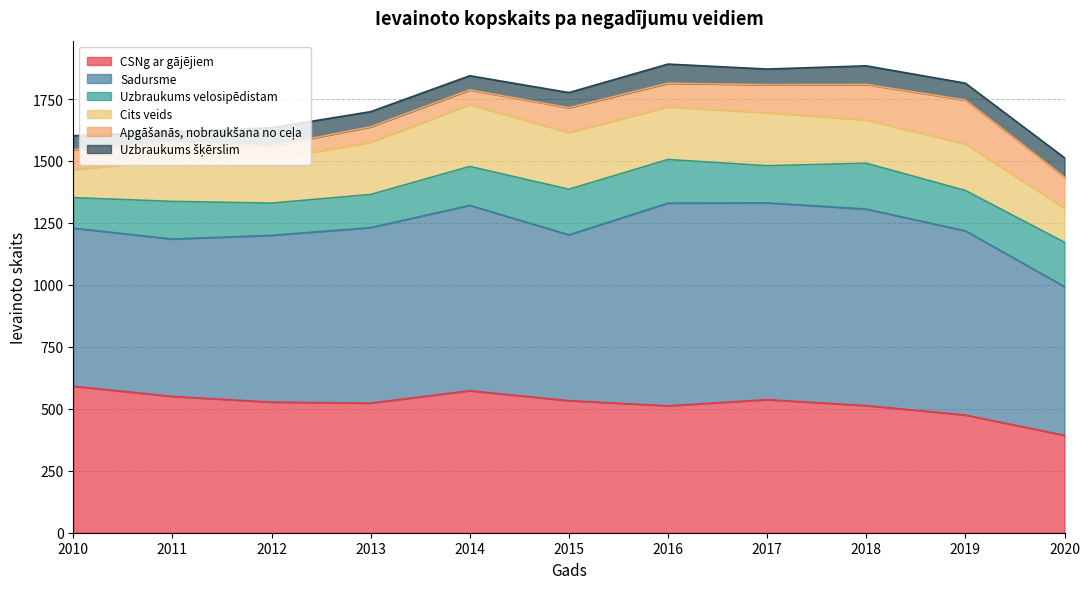

True or false: Cits veids has more than 1 points higher than both neighbors.

True